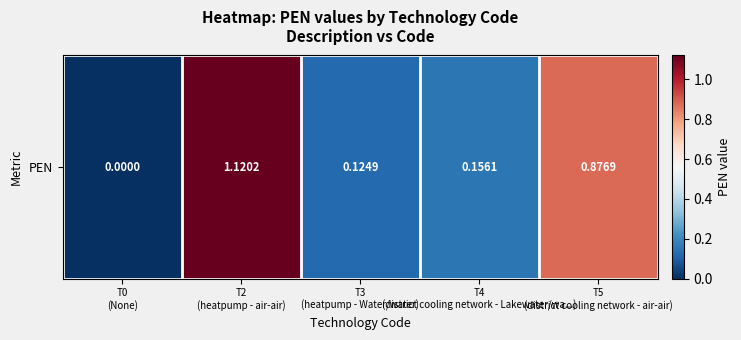

The value at T4
(district cooling network - Lakewater/wa...) is 0.1. True or false?

False